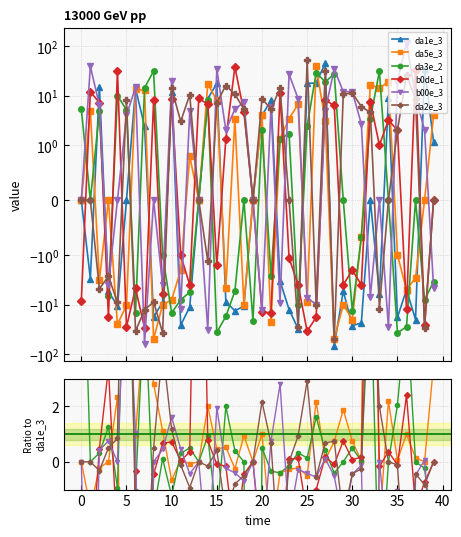

How many distinct data groups are displayed?

6